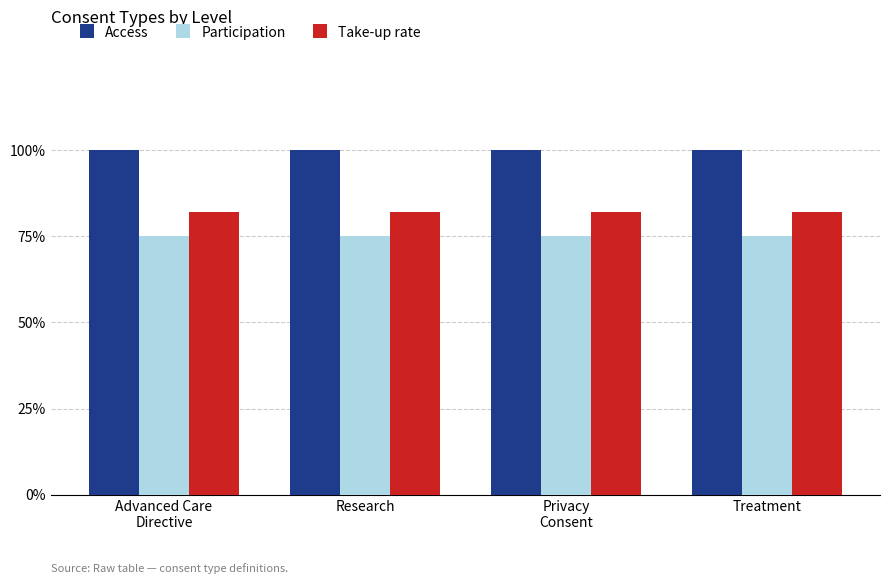

At how many categories does at least one series exceed 0?

4